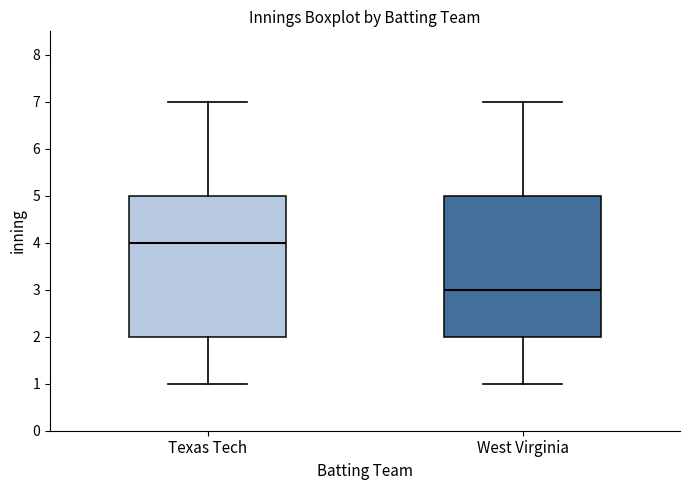

Which box's median line is the highest?

Texas Tech